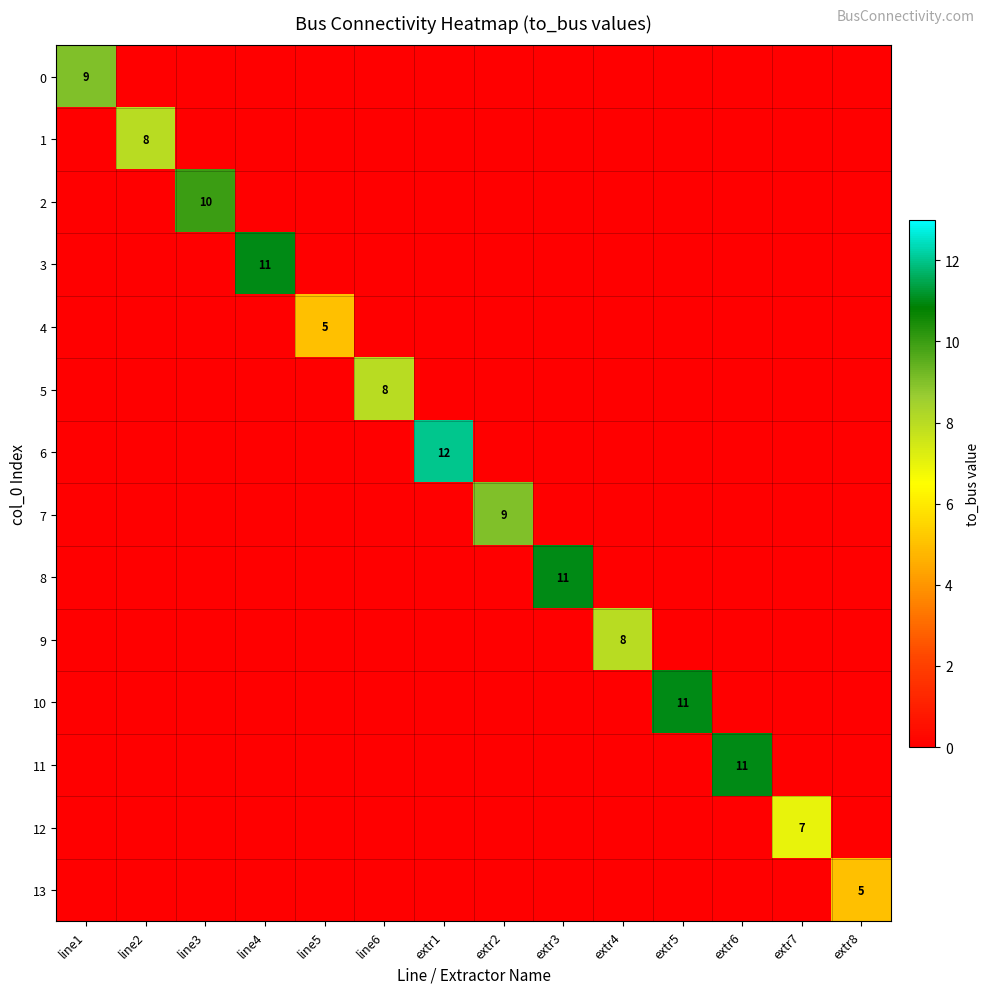

At which category does the chart reach its peak across all series?

extr1